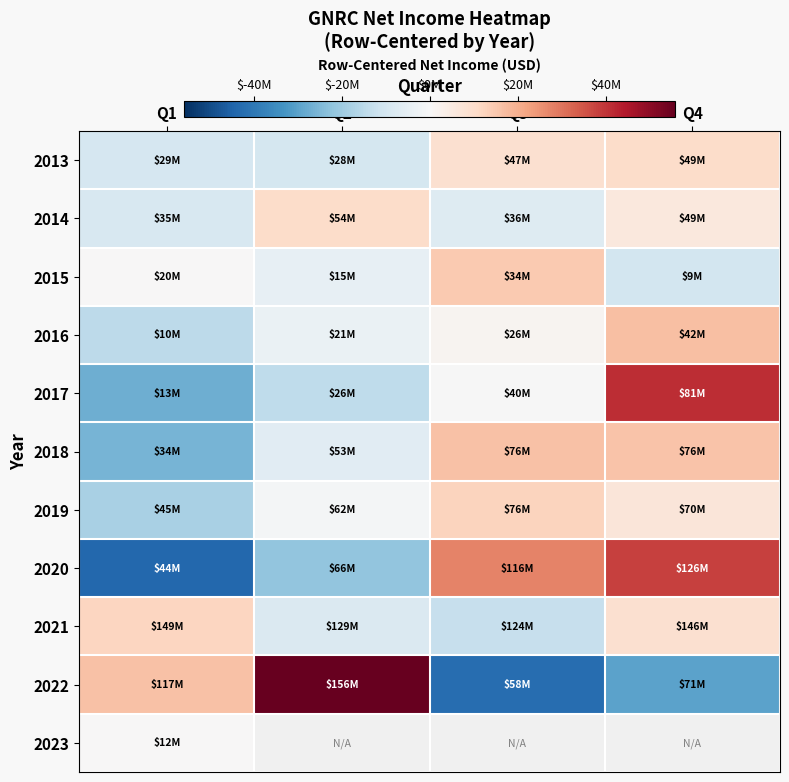

How many values in 2019 are above zero?

2